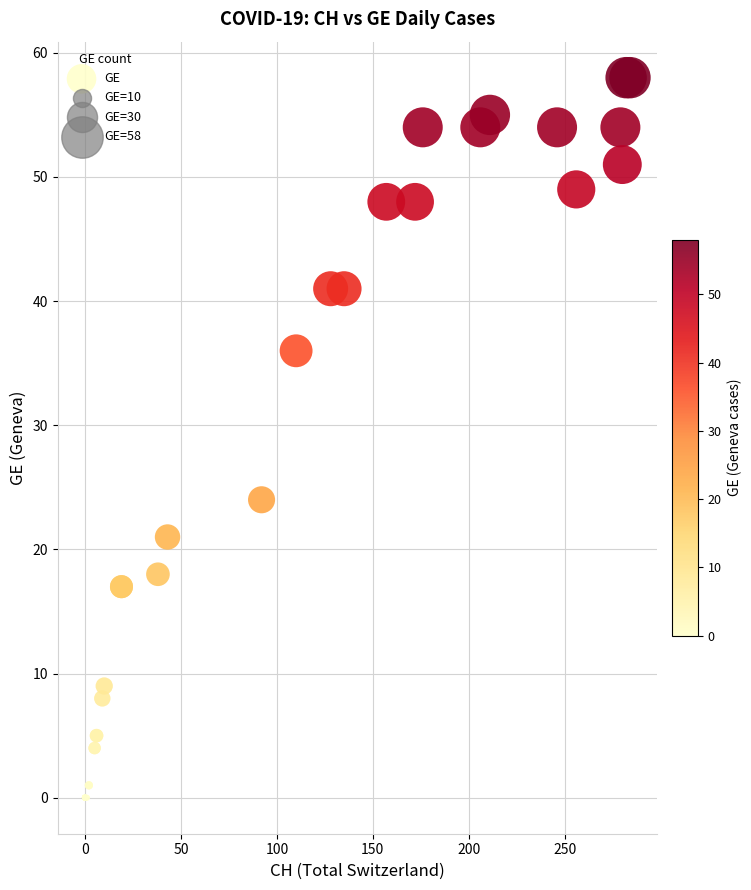

What Y value in the scatter plot is closest to 29?

24